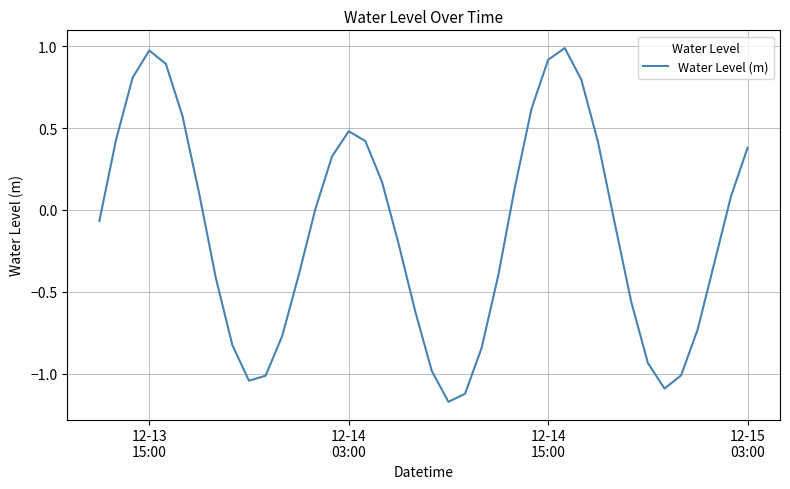

What is the difference between the maximum and minimum values?

2.2